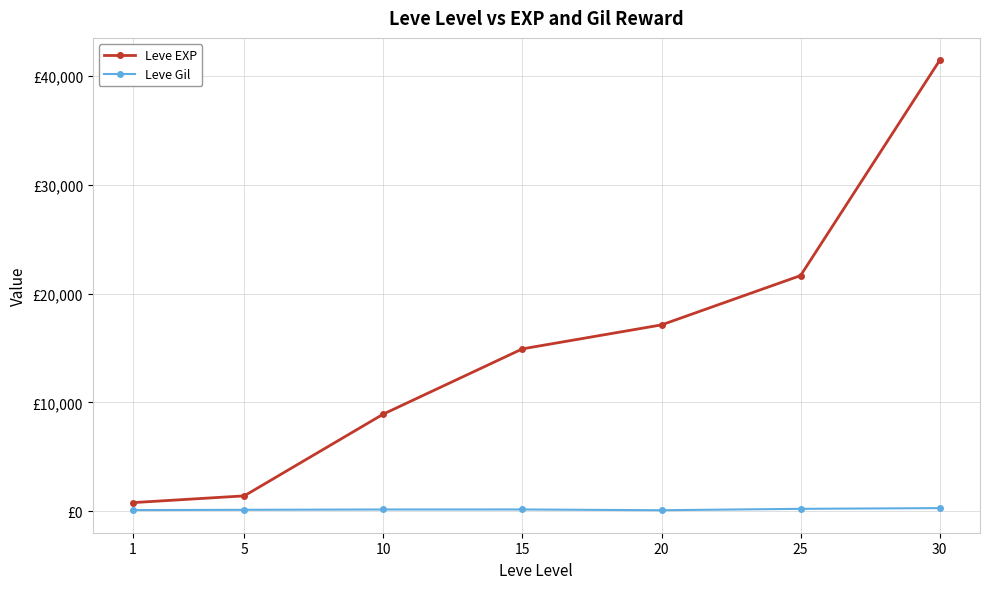

Reading left to right, what are all the values shown in this chart?

Leve EXP: 800	1420	8930	14920	17120	21650	41410
Leve Gil: 113	140	169	172	101	229	296